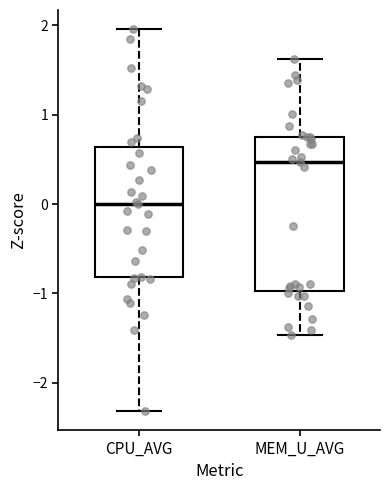

Where does the upper whisker of the box for CPU_AVG end on the y-axis? The values are not printed on the chart, so give them approximately, as read against the axis.

2.0